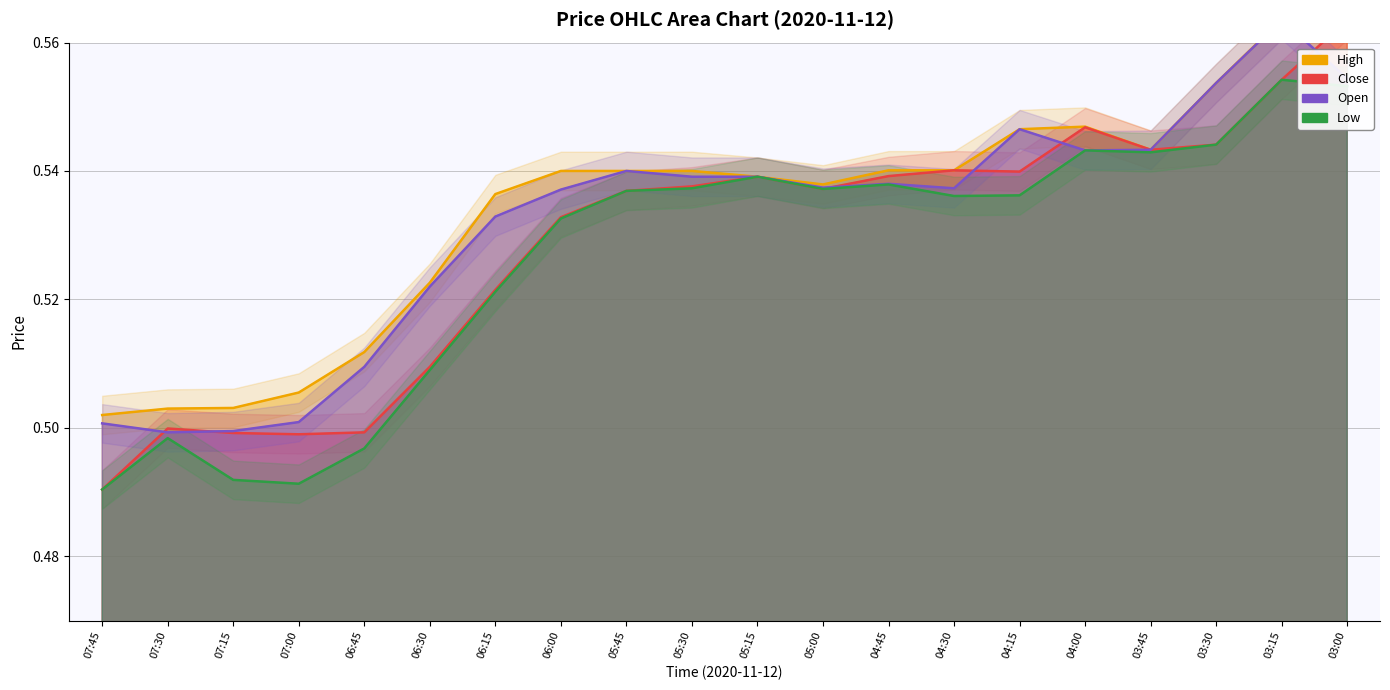

True or false: high and open cross at least once.

False